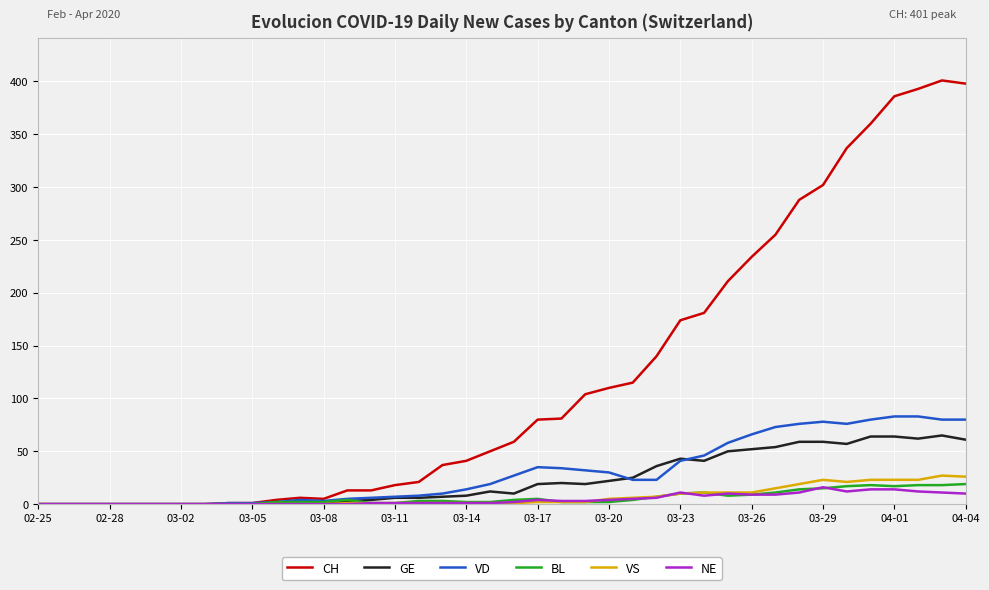

What is the difference between the maximum and minimum values in the CH series?

401